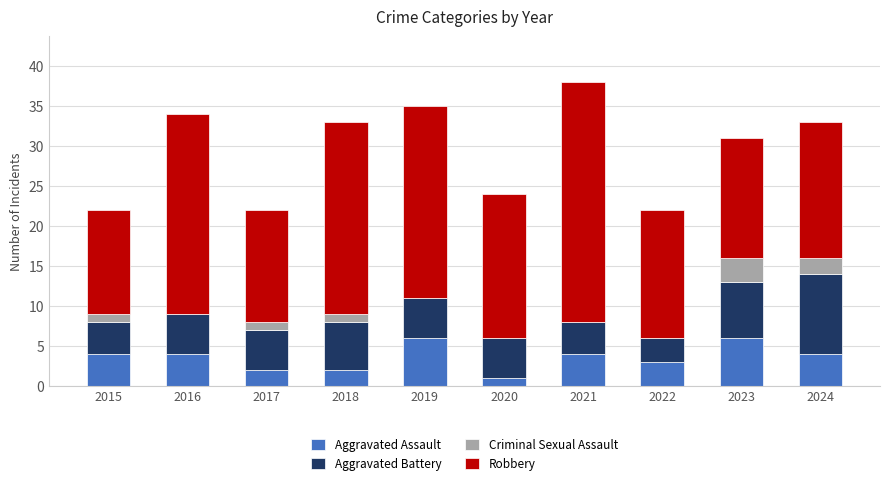

Count the number of categories in the chart.

10